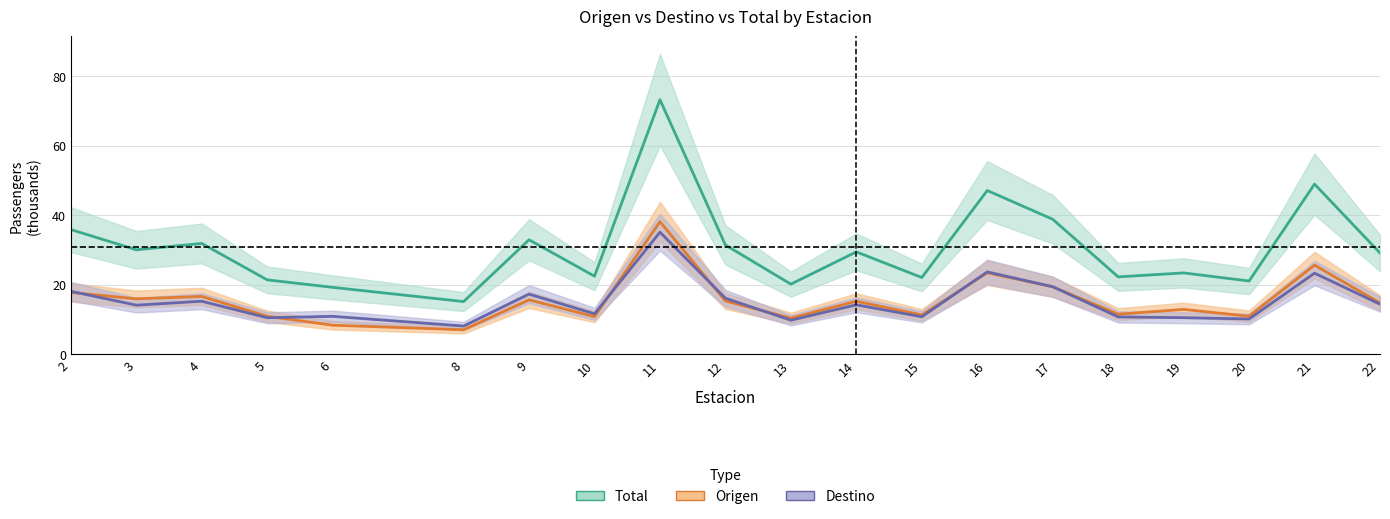

Where is Origen nearest to the value 22?

16